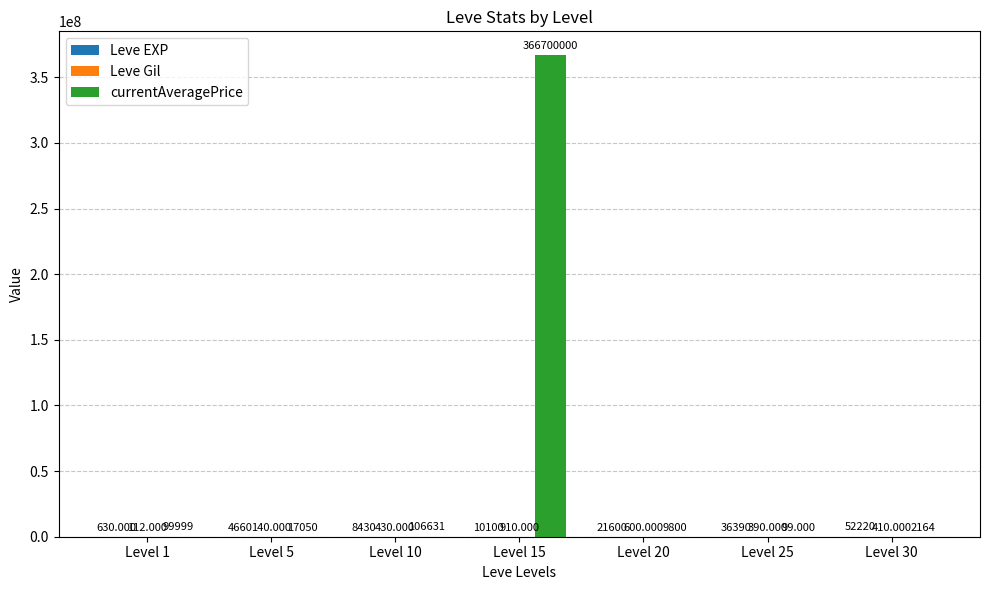

Which series has the largest total across all categories?

currentAveragePrice